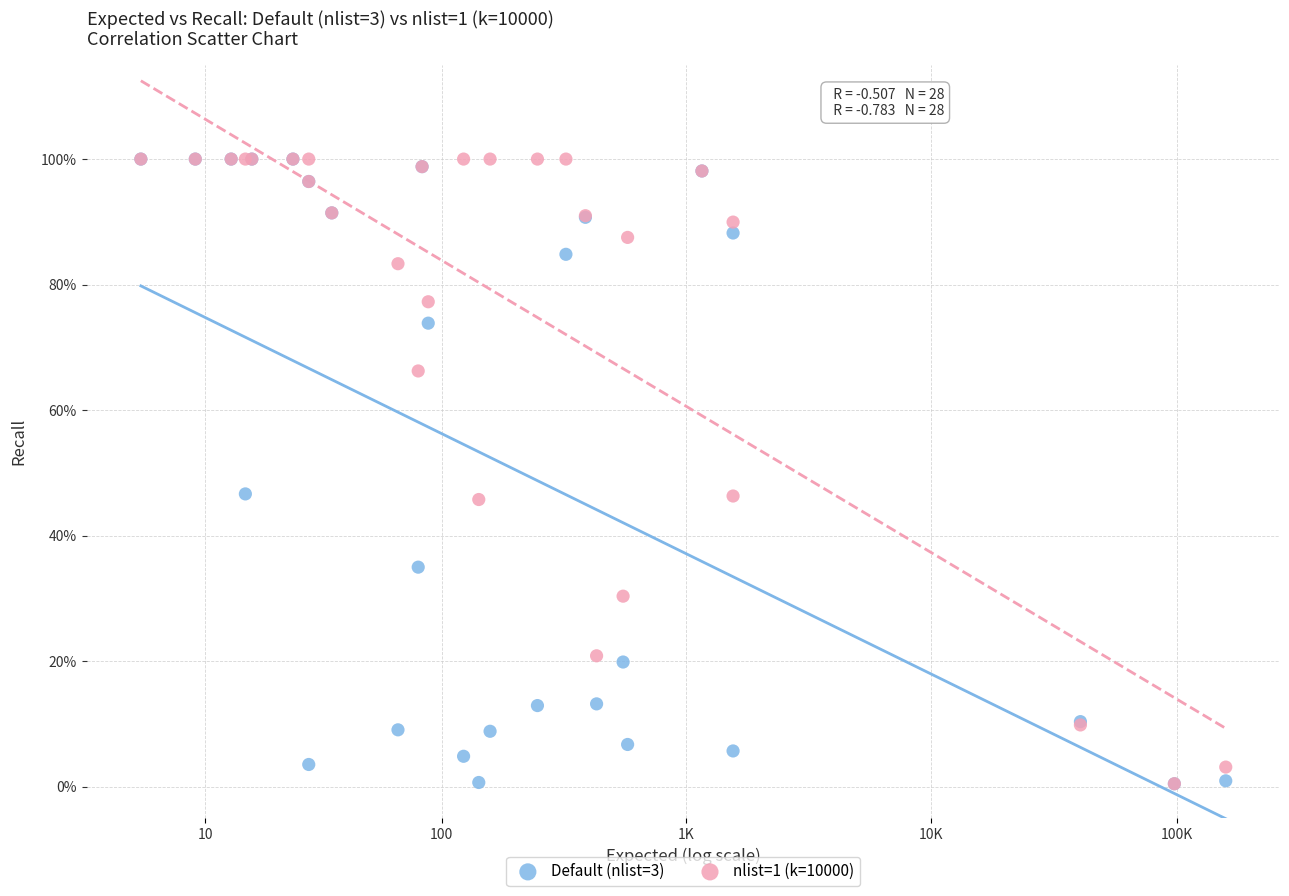

What are all the series names shown in the legend?

Default (nlist=3), nlist=1 (k=10000)